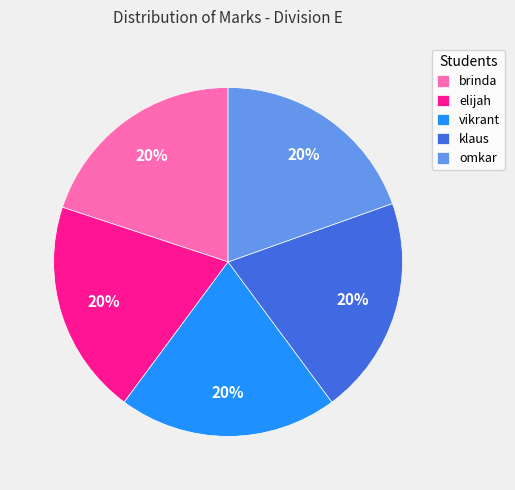

To the nearest percent, what is the combined percentage of elijah and vikrant?

40%